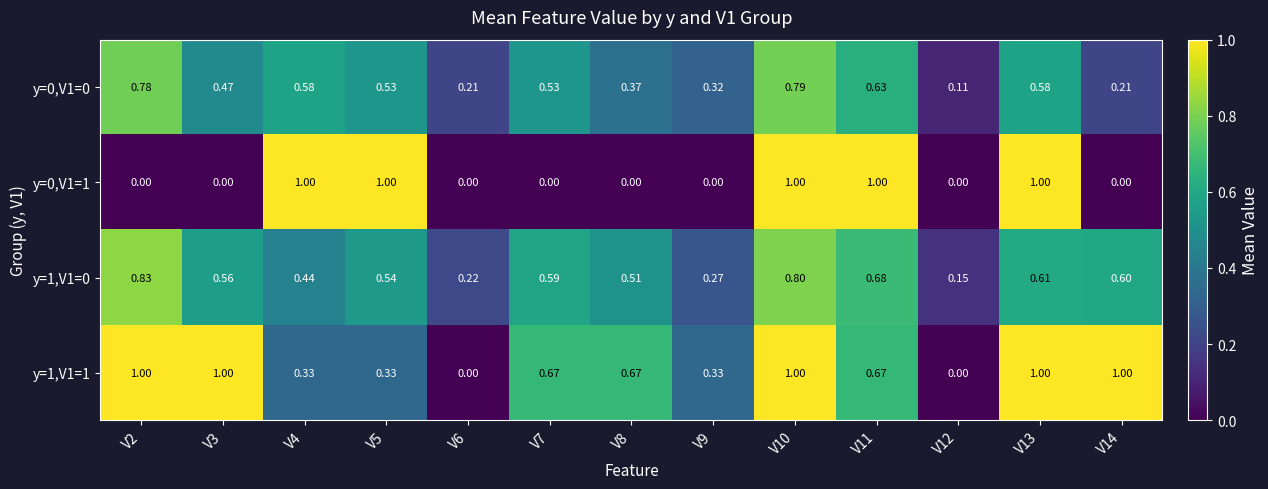

Is the value of y=0,V1=1 at V14 greater than the value of y=1,V1=1 at V5?

No